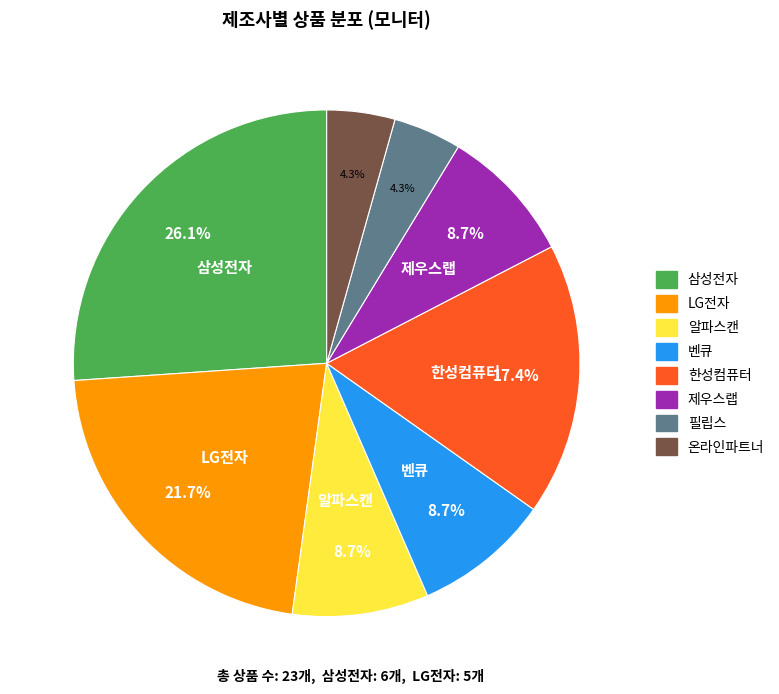

Combined, do 벤큐 and 온라인파트너 account for over 50%?

No